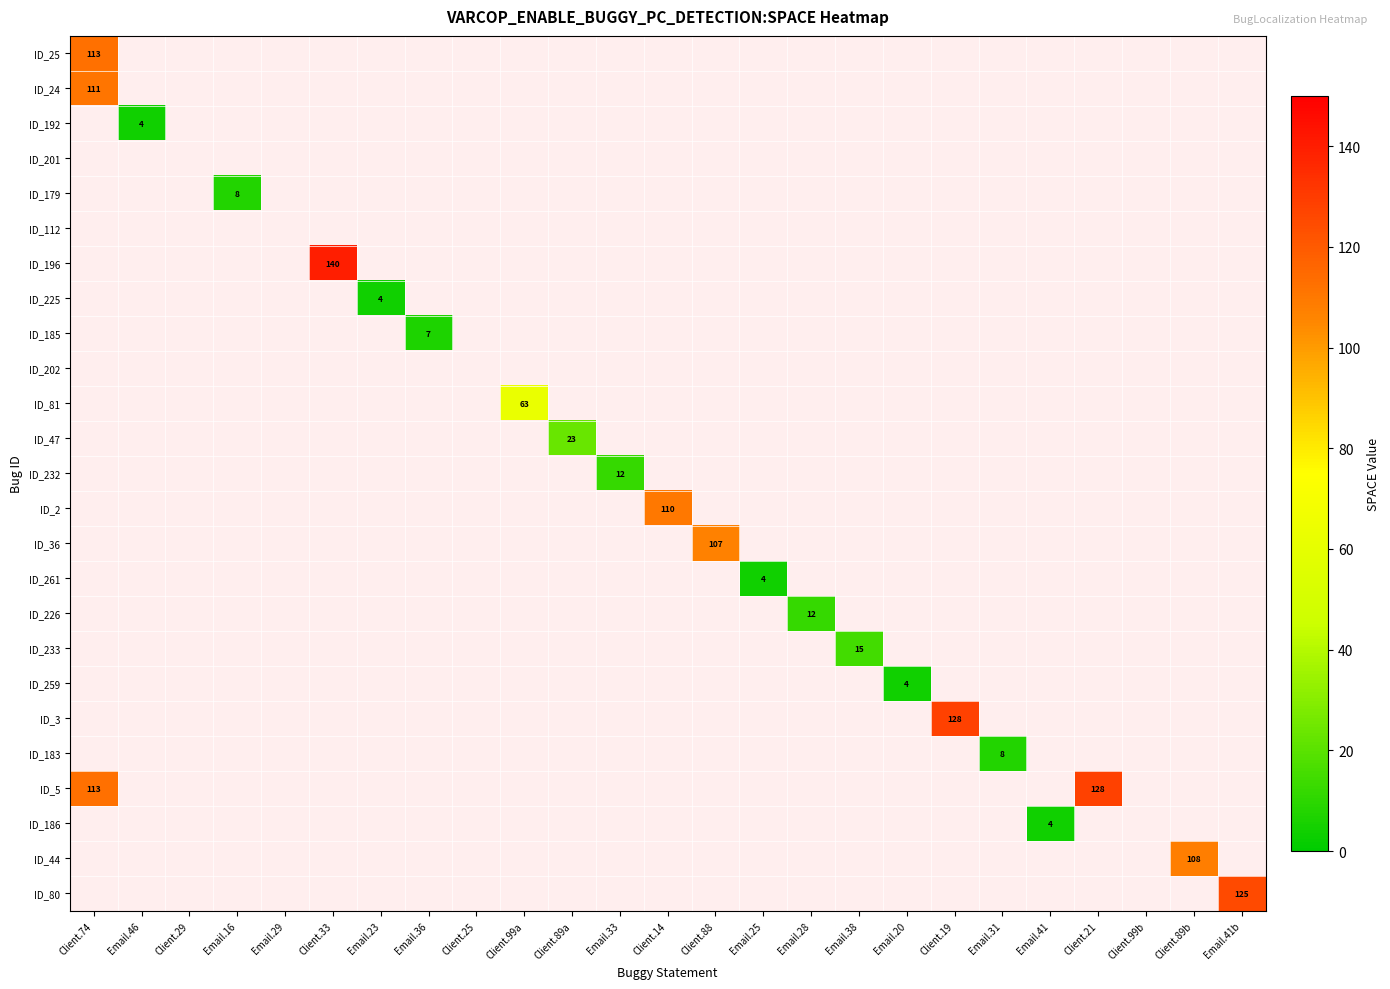

Is it true that ID_225 equals 3 at Email.28?

False